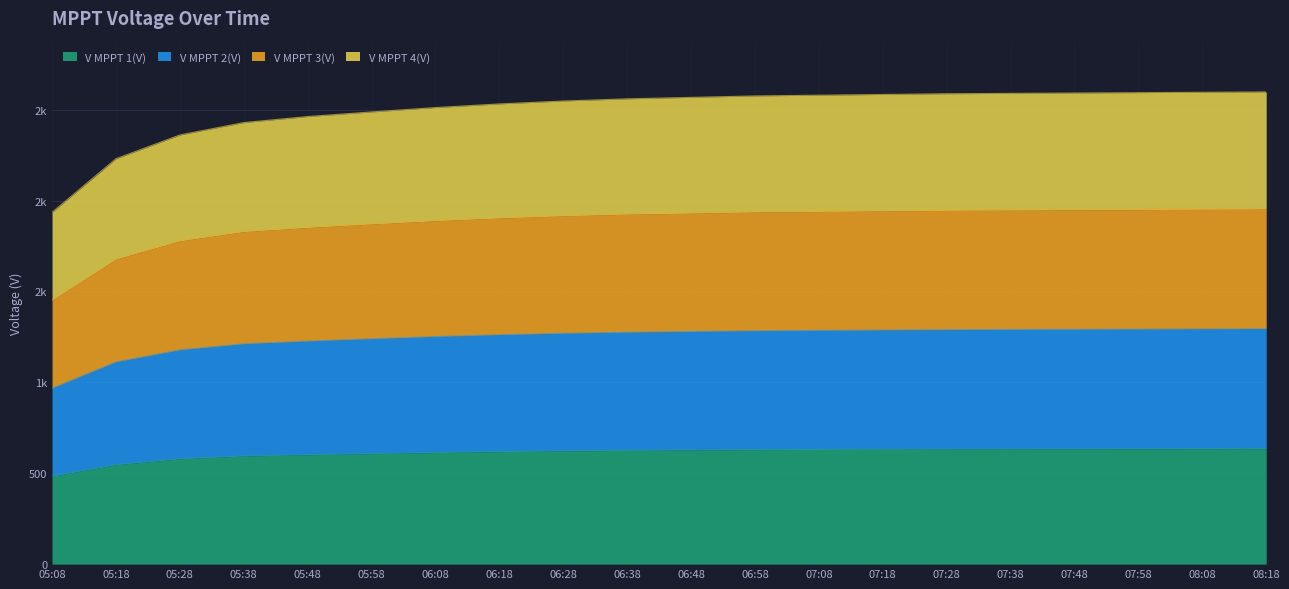

What are all the series names shown in the legend?

V MPPT 1(V), V MPPT 2(V), V MPPT 3(V), V MPPT 4(V)